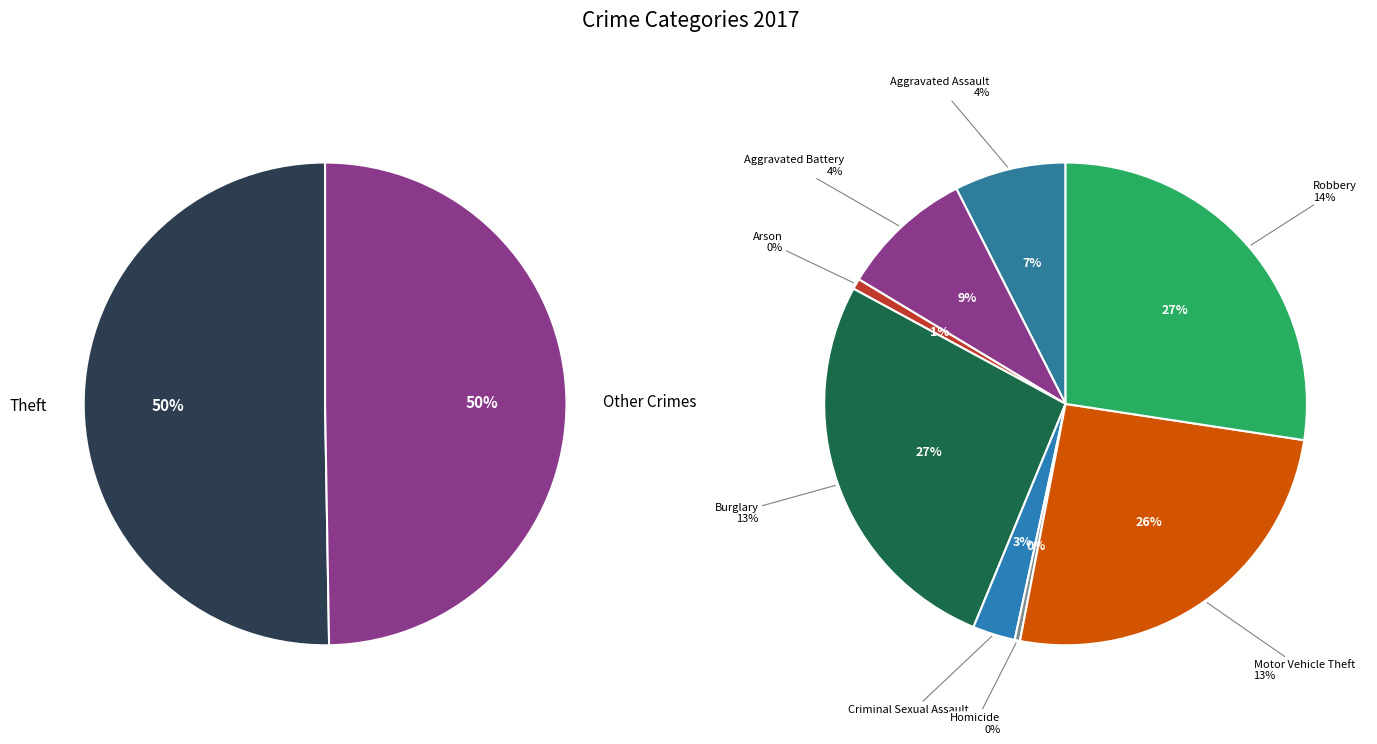

To the nearest percent, what is the combined percentage of Robbery and Burglary?

27%